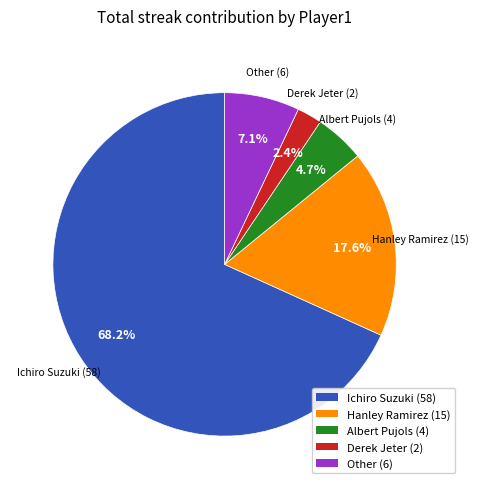

What is the largest slice in the pie chart?

Ichiro Suzuki